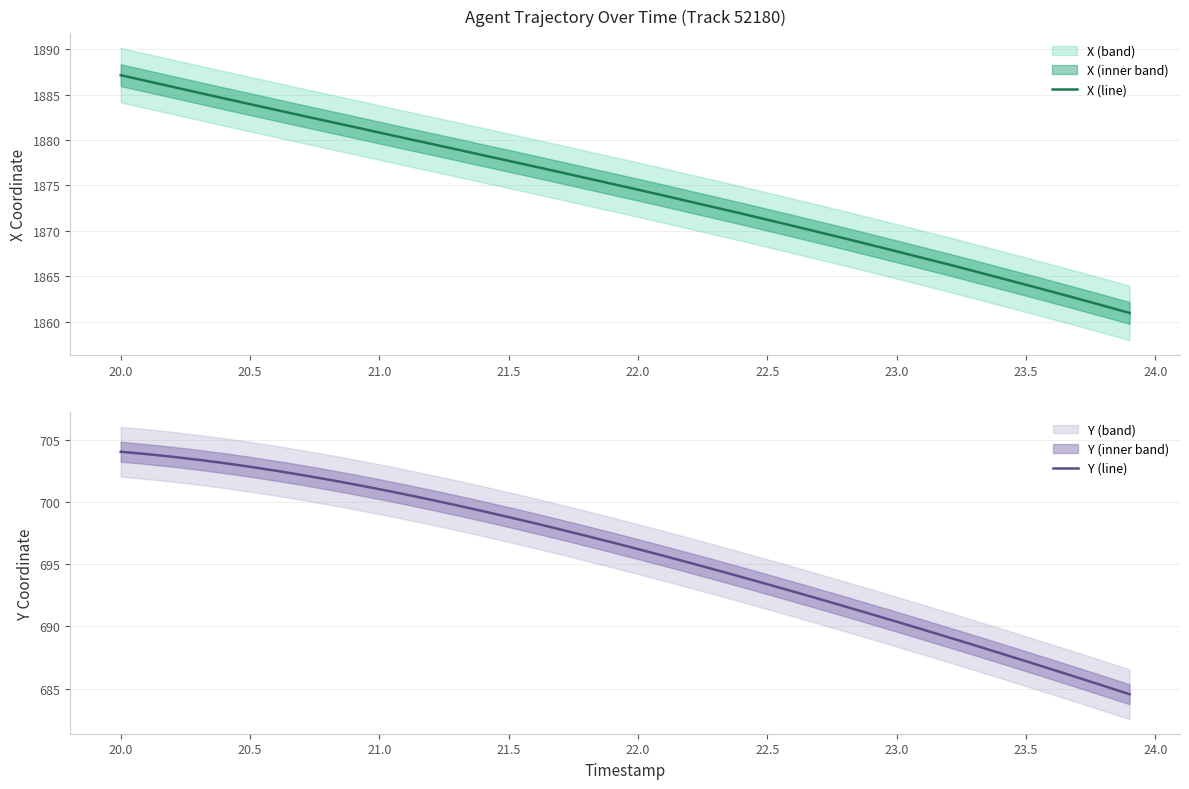

What is the minimum value for X (line)?

1861.0